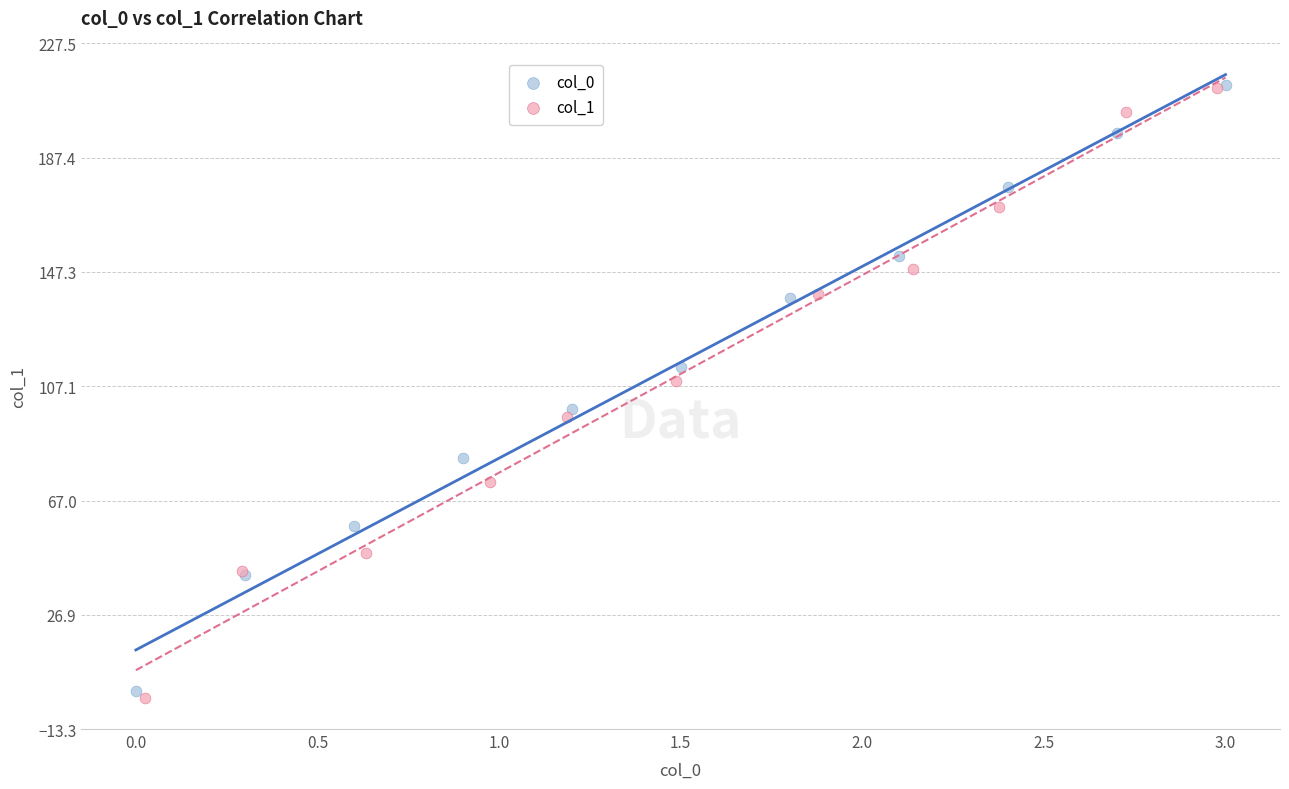

Which series reaches the minimum Y coordinate?

col_1